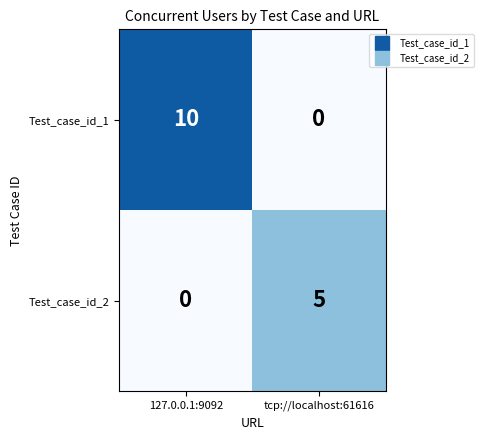

At which label does Test_case_id_2 reach its peak?

tcp://localhost:61616